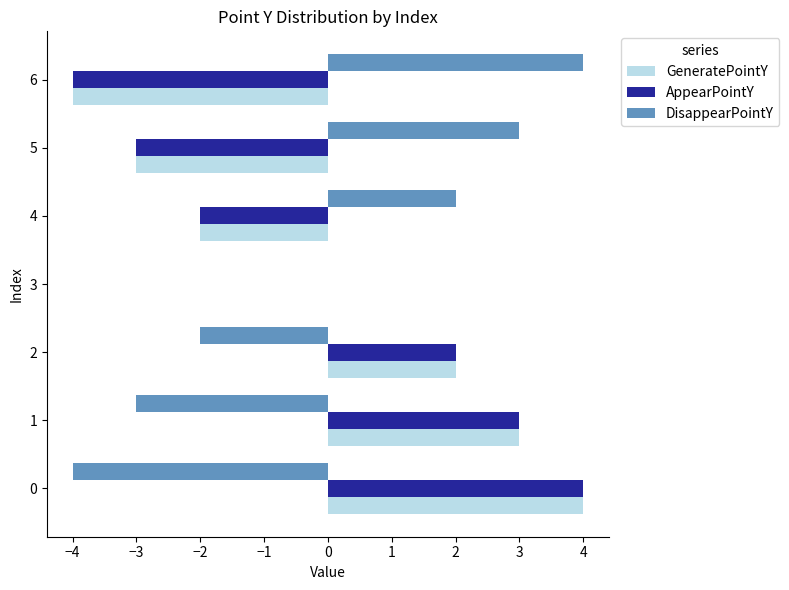

What is the maximum value shown in the chart?

4